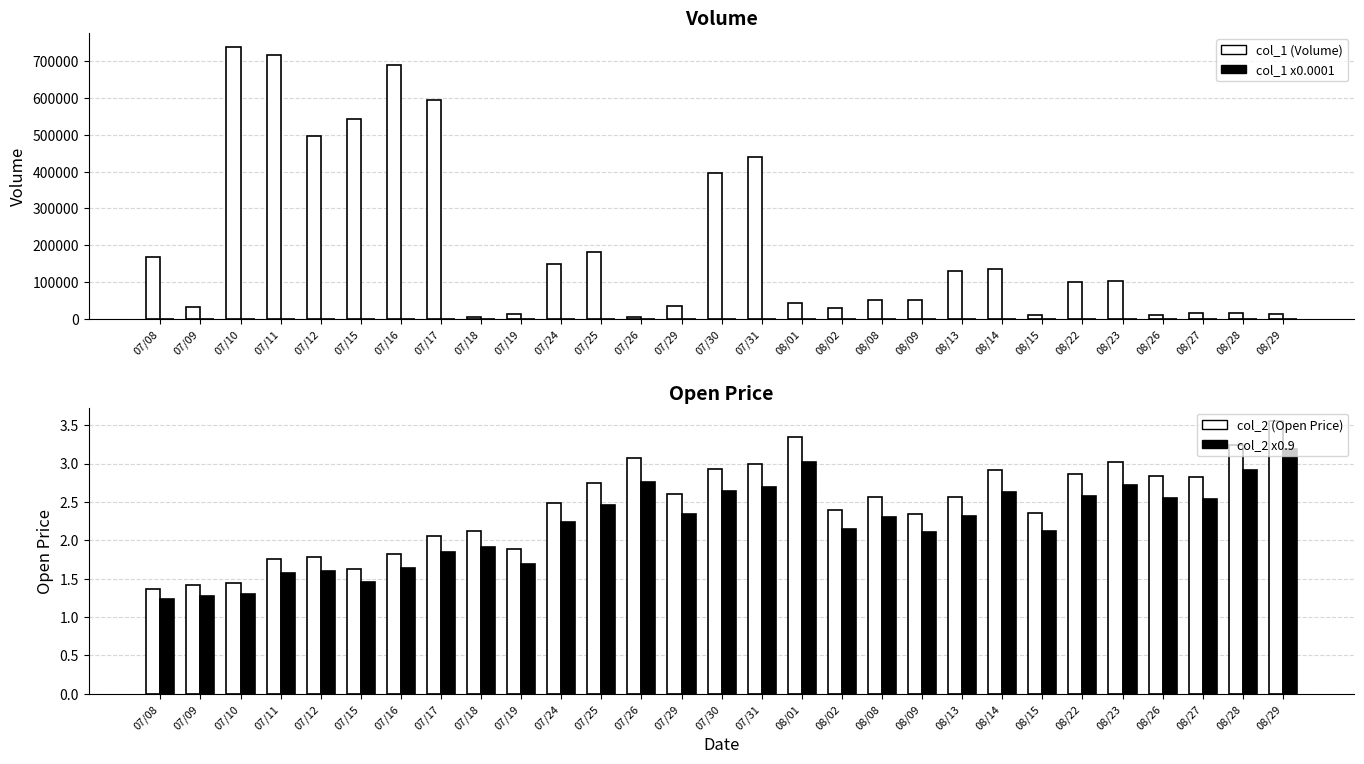

Which category has the lowest value across all series?

07/26